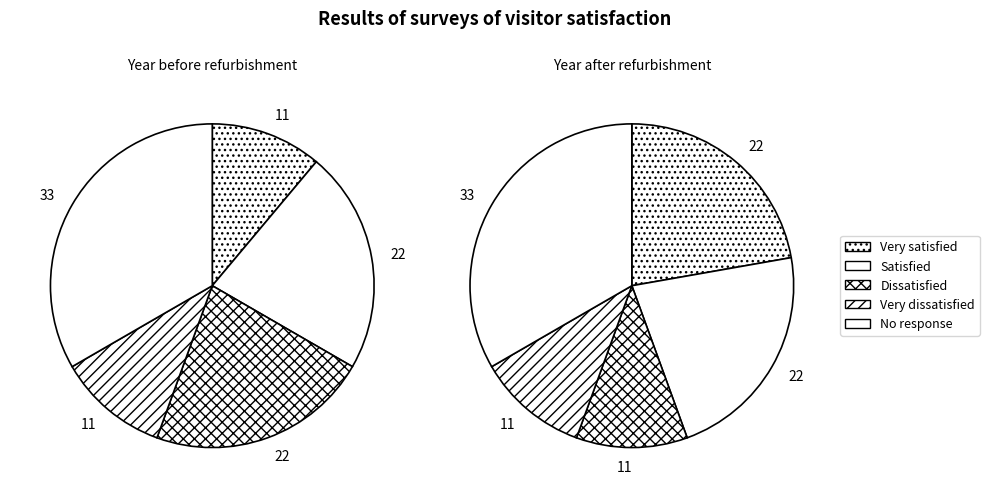

To the nearest percent, what is the combined percentage of 5 and 2?

50%